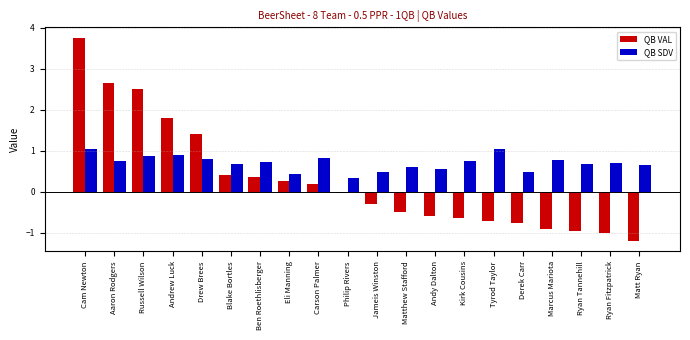

How many data points does each series have?

20